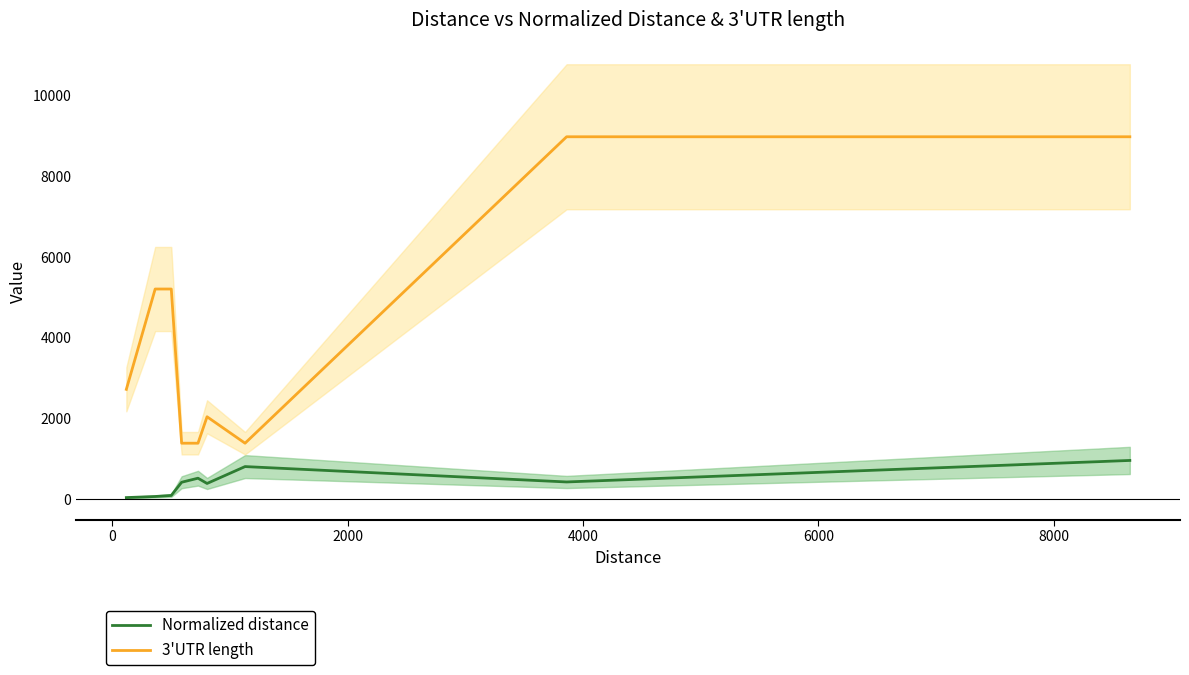

True or false: Normalized distance and 3'UTR length intersect in this chart.

False